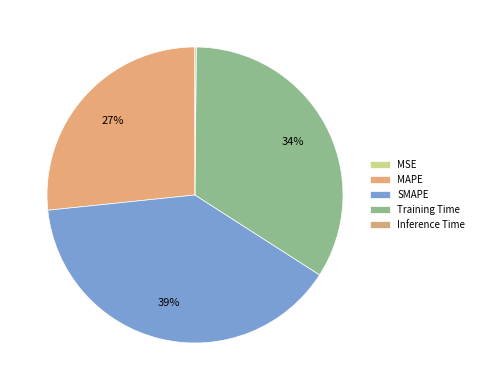

Count the number of slices in the pie.

5